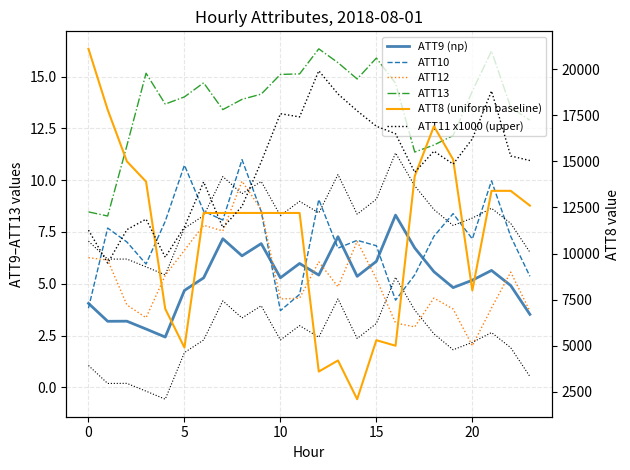

What is the label of the 12th point from the right?

12